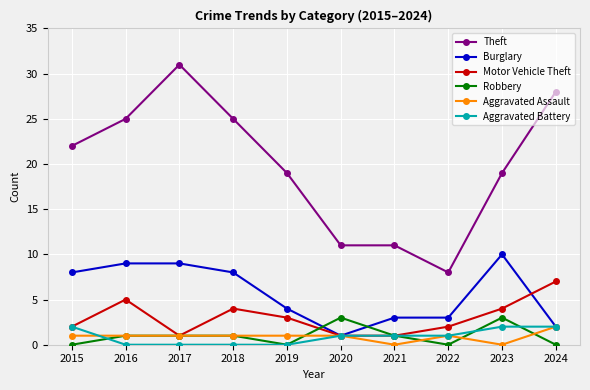

True or false: Theft and Aggravated Battery cross at least once.

False